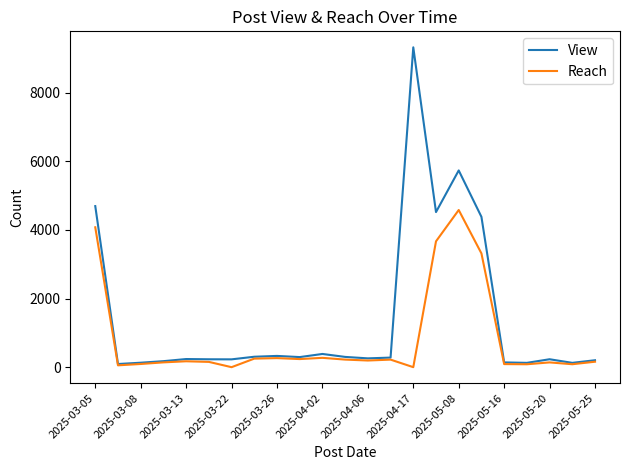

Is this an area chart (filled region under the line)?

No